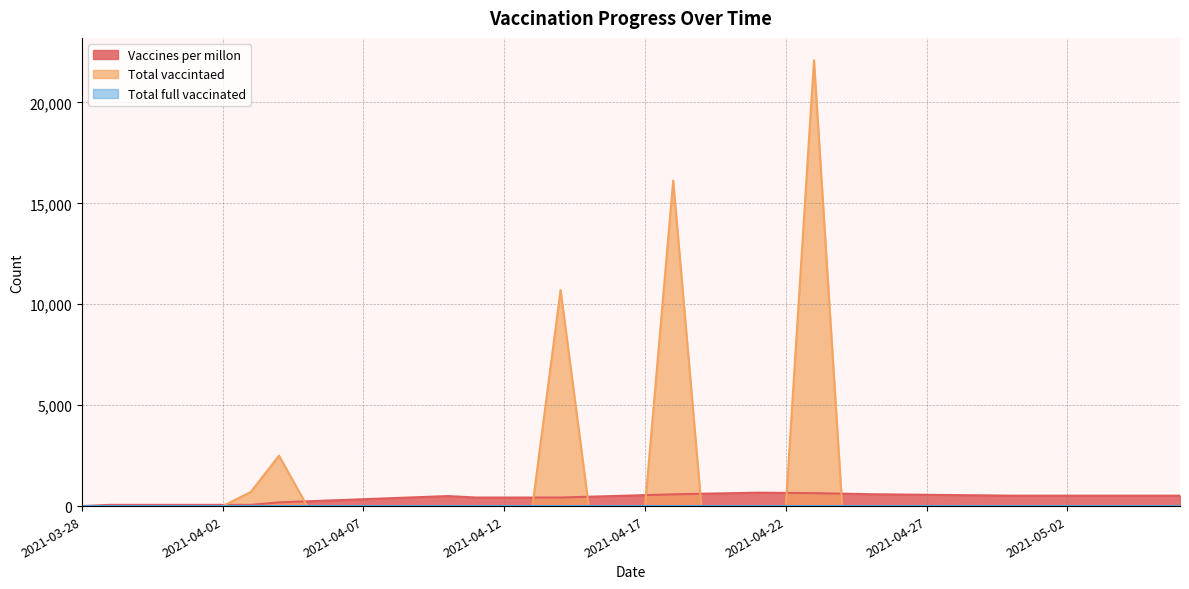

The Vaccines per millon series shows 583 at 2021-04-18. True or false?

True